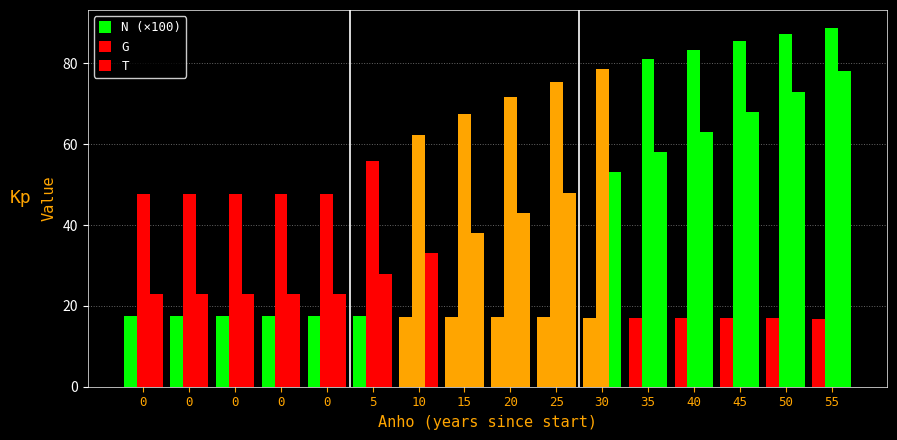

How many bars are there in each group?

3